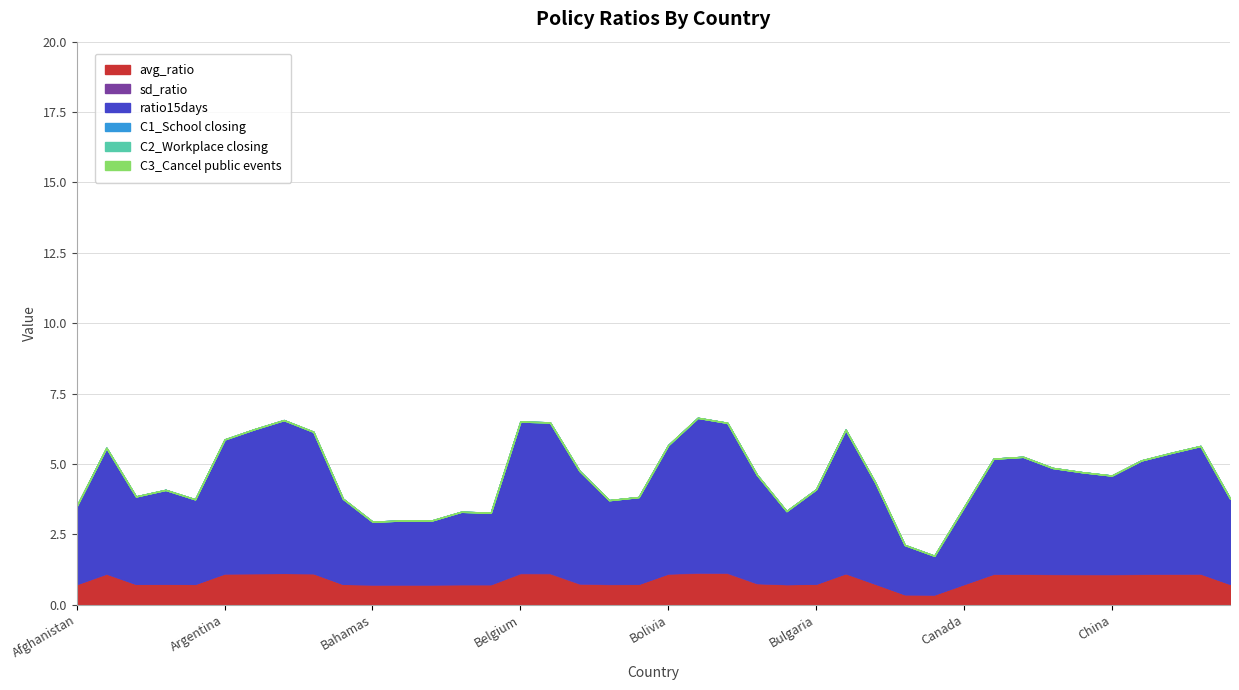

True or false: C2_Workplace closing and C3_Cancel public events intersect in this chart.

False